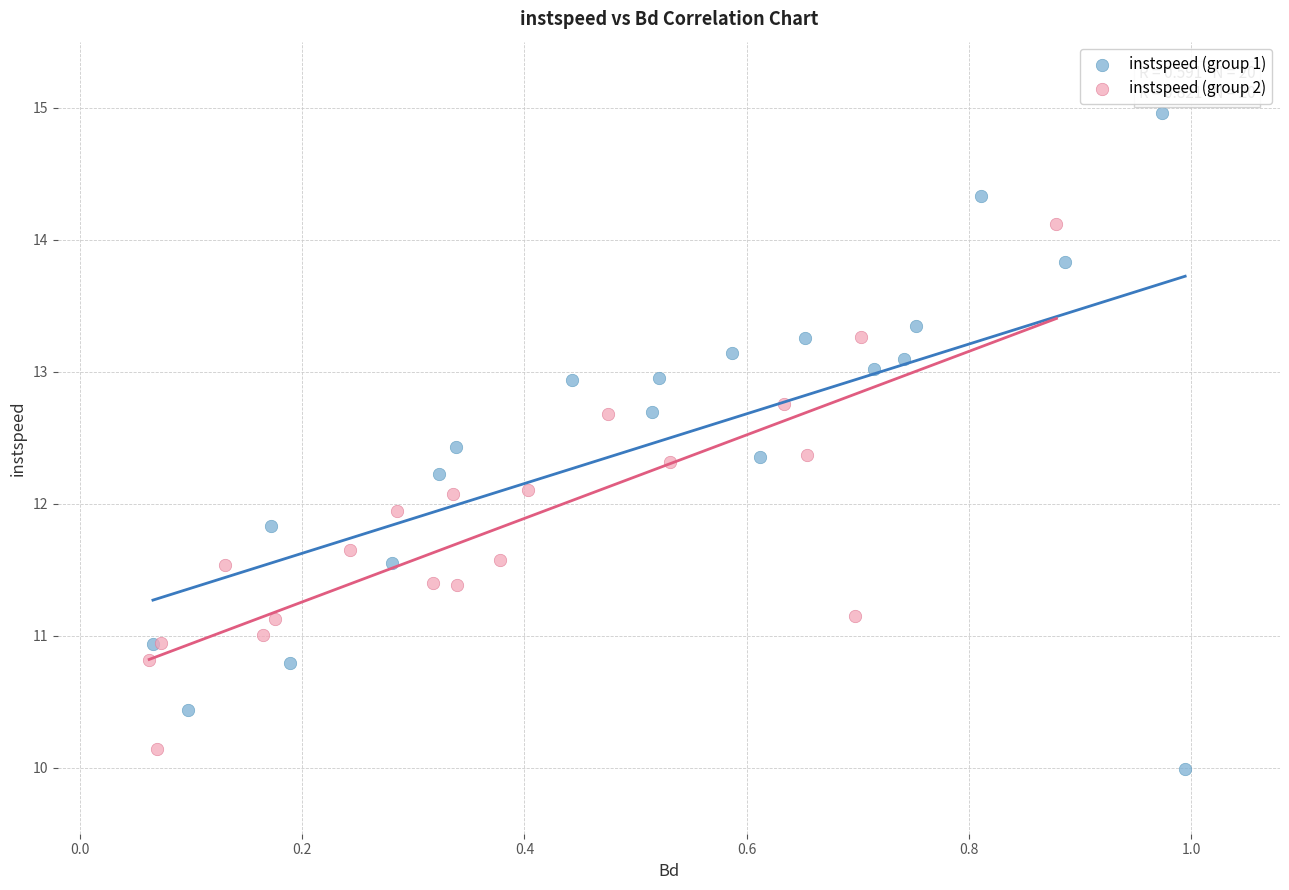

Which series reaches the maximum Y coordinate?

instspeed (group 1)